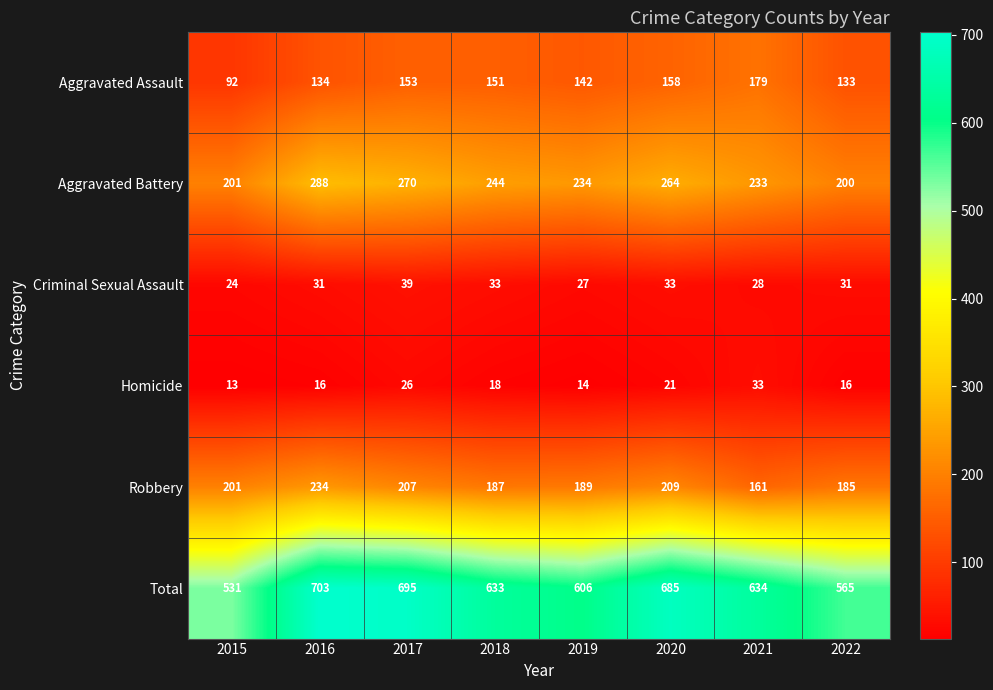

The Homicide series shows 16 at 2016. True or false?

True